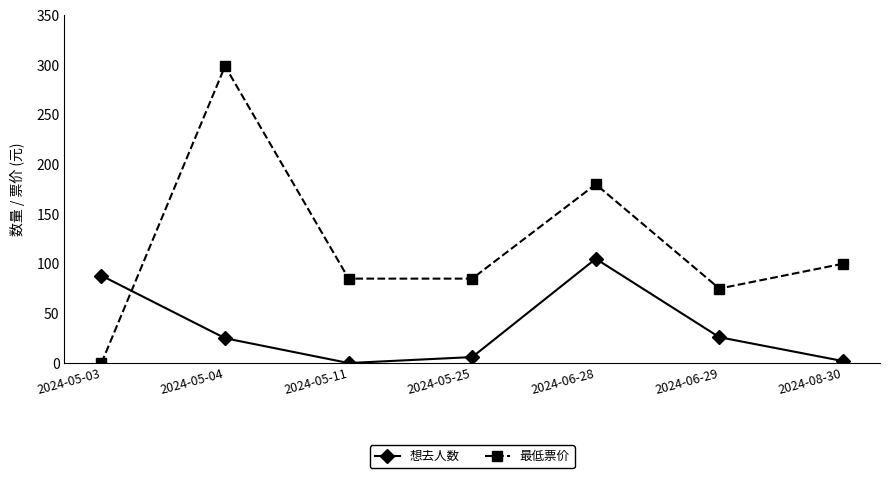

What position from the right is 2024-08-30?

1